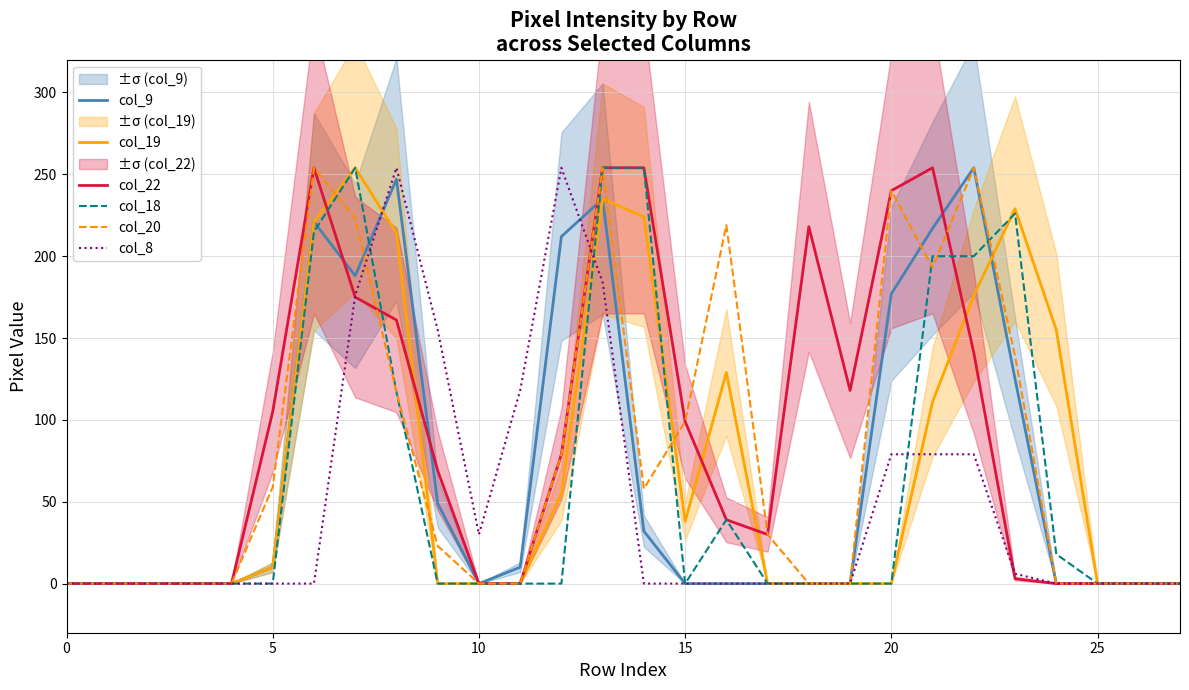

Count the number of categories in the chart.

28